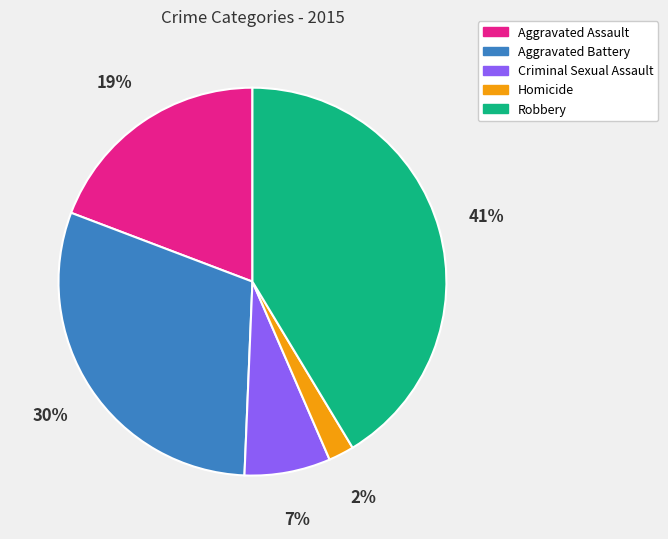

Is it true that Robbery is 28% of the pie?

False